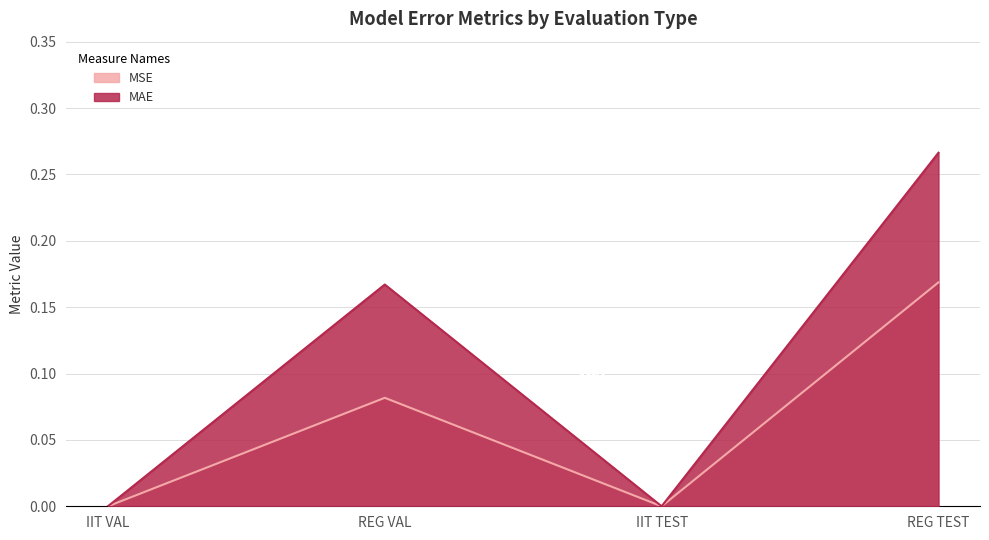

At which category is the sum across all series the highest?

REG TEST